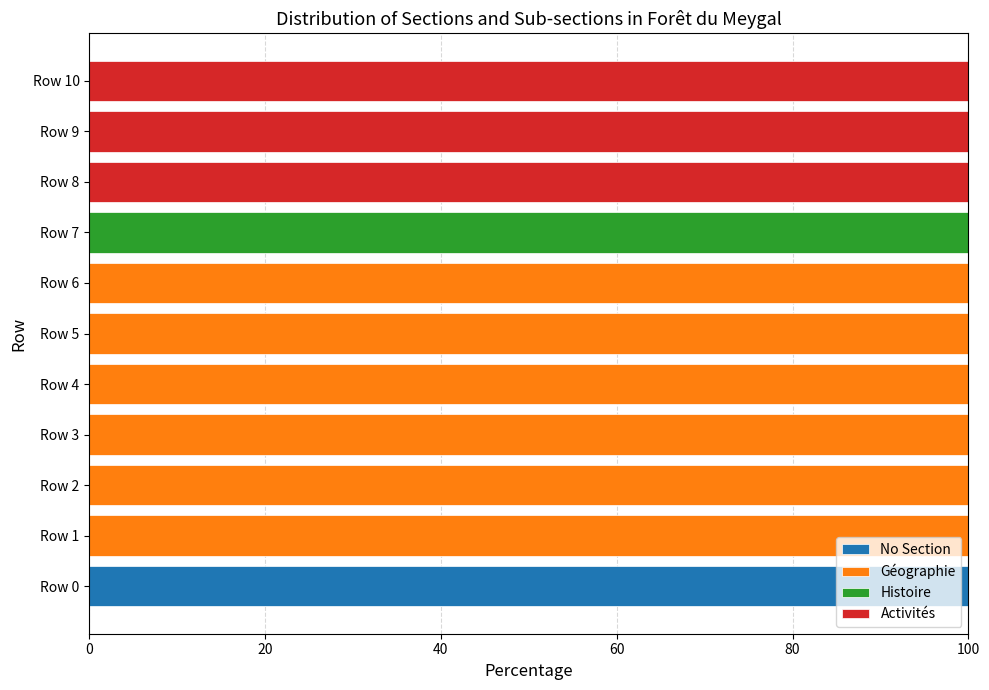

The value of No Section at Row 5 is 0. True or false?

True